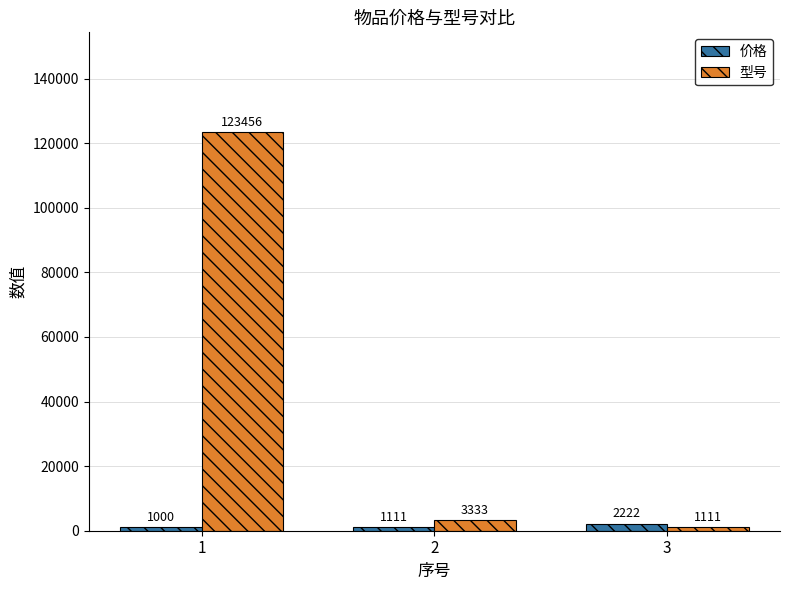

Which label corresponds to the largest value in the chart?

1